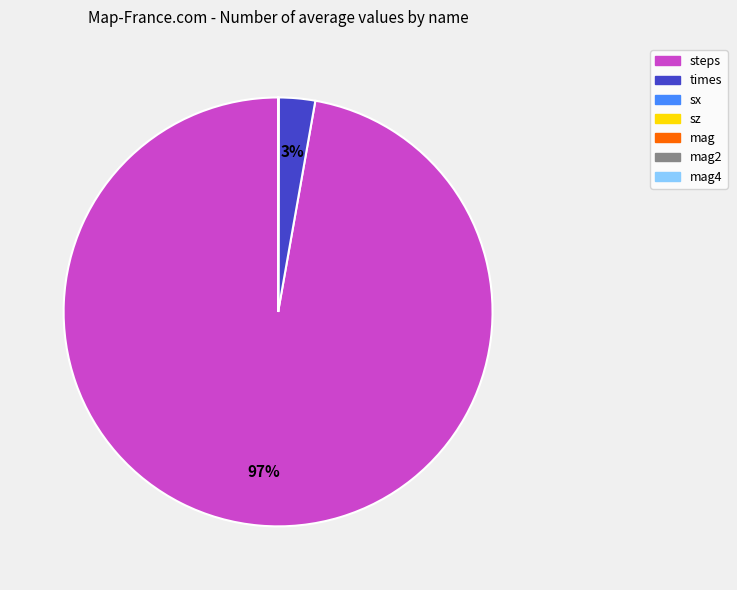

Which slice is the largest?

steps